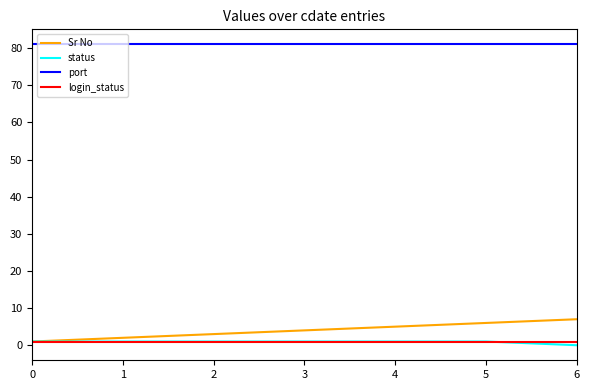

What is the approximate value of Sr No at 0?

1